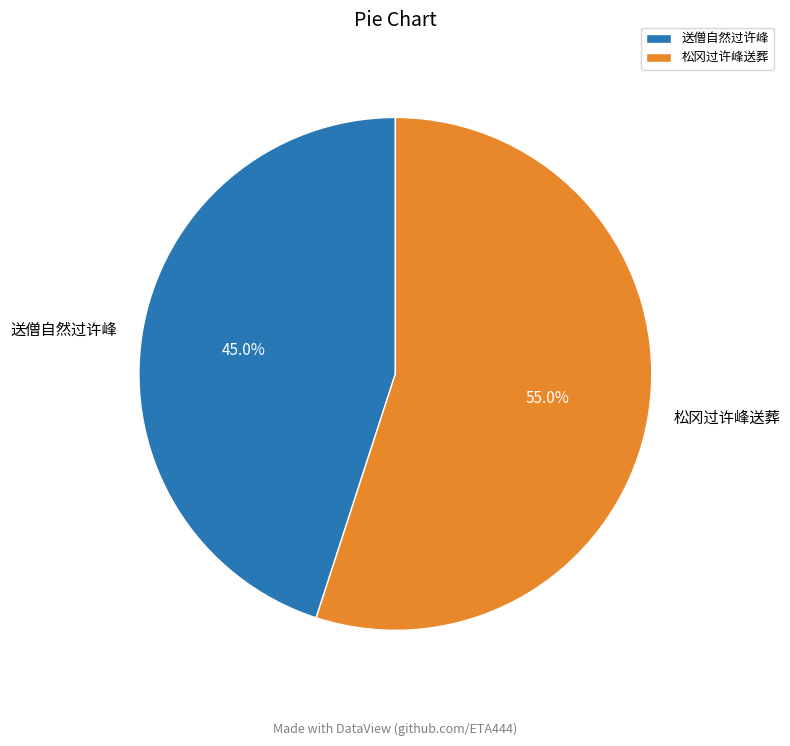

True or false: 送僧自然过许峰 accounts for 45% of the total.

True